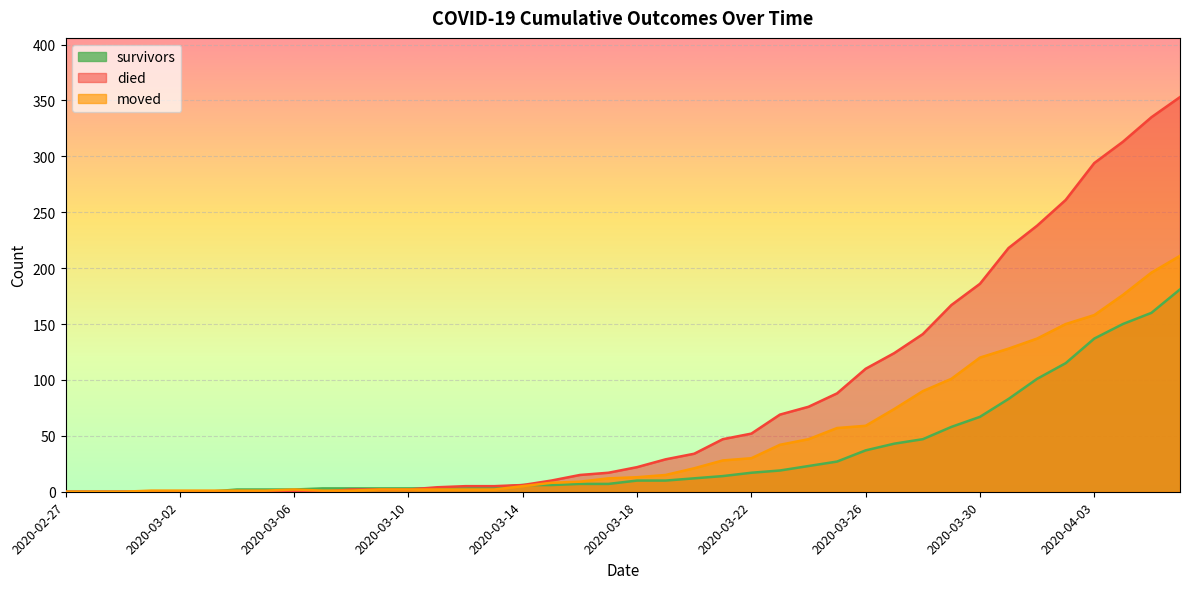

What position from the left is 2020-03-22?

25